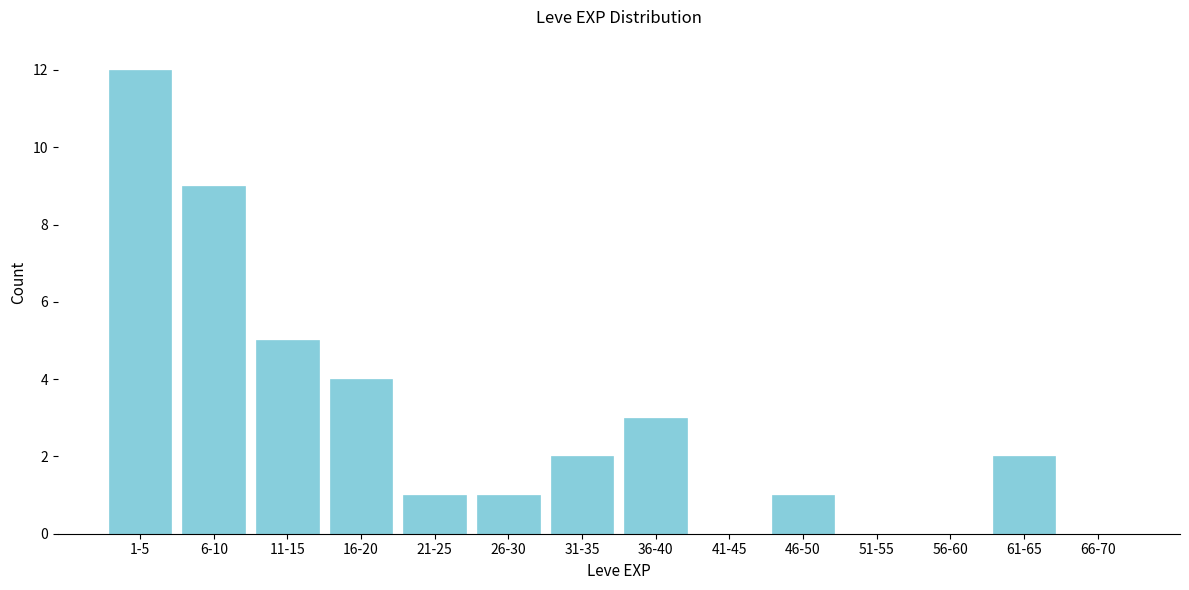

Reading left to right, transcribe all the data shown in this chart.

1-5=12	6-10=9	11-15=5	16-20=4	21-25=1	26-30=1	31-35=2	36-40=3	41-45=0	46-50=1	51-55=0	56-60=0	61-65=2	66-70=0